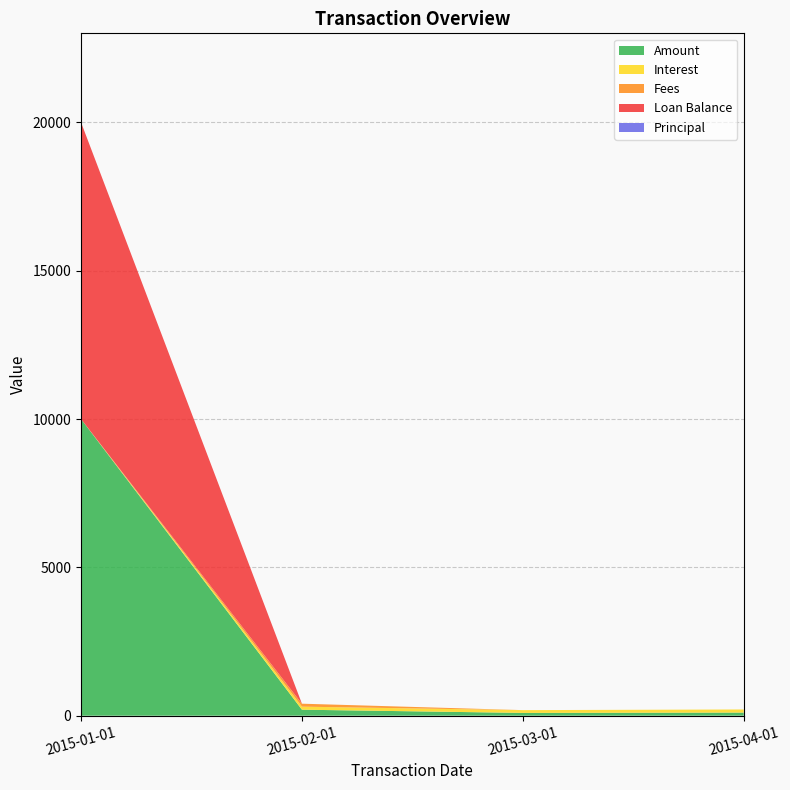

Reading left to right, what are all the values shown in this chart?

Amount: 2015-01-01=10000.0	2015-02-01=202.3	2015-03-01=93.8	2015-04-01=105.0
Interest: 2015-01-01=0.0	2015-02-01=102.3	2015-03-01=93.8	2015-04-01=105.0
Fees: 2015-01-01=0.0	2015-02-01=100.0	2015-03-01=0.0	2015-04-01=0.0
Loan Balance: 2015-01-01=10000.0	2015-02-01=0.0	2015-03-01=0.0	2015-04-01=0.0
Principal: 2015-01-01=0.0	2015-02-01=0.0	2015-03-01=0.0	2015-04-01=0.0